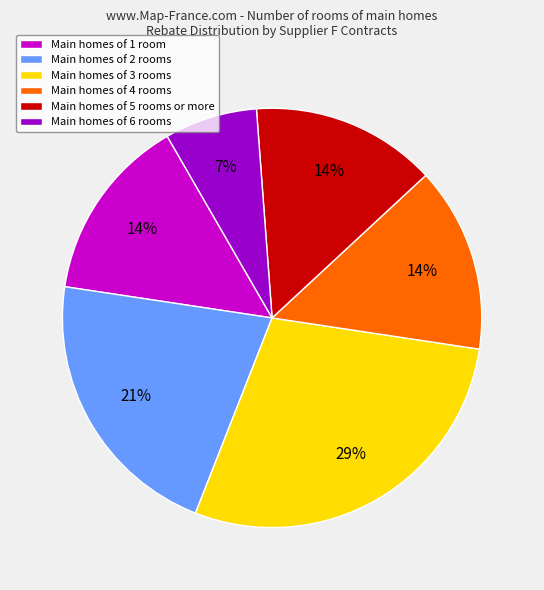

How many slices are in this pie chart?

6